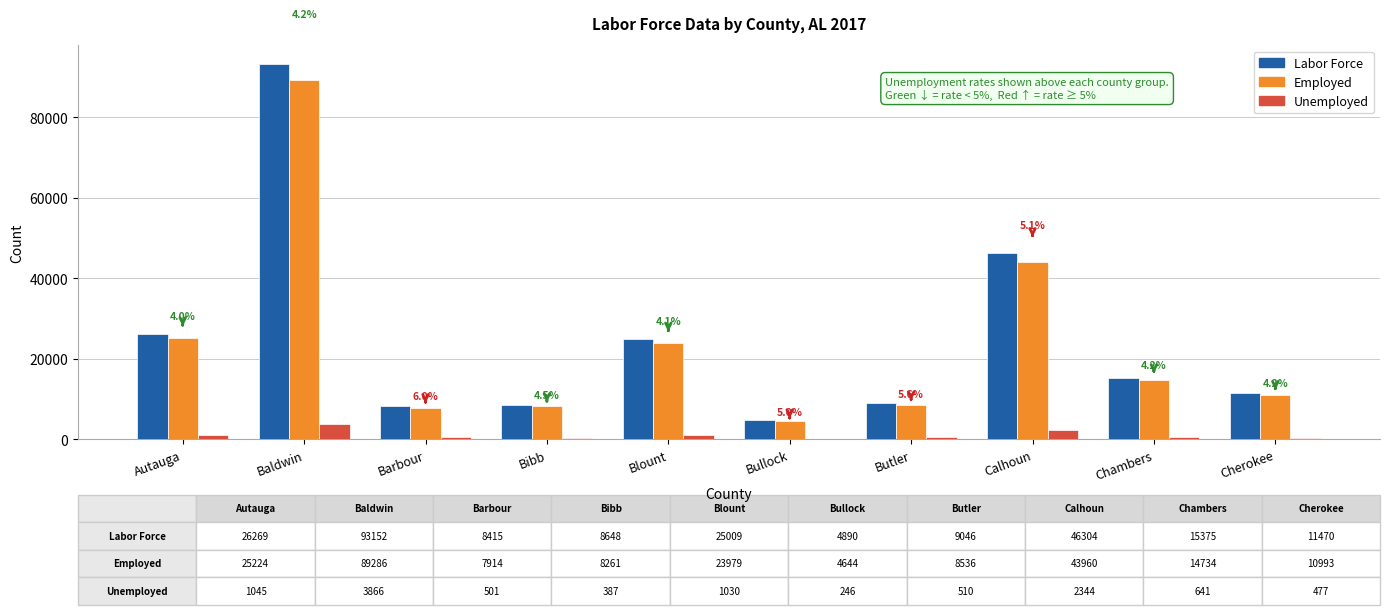

Which series has the widest spread of values?

Labor Force